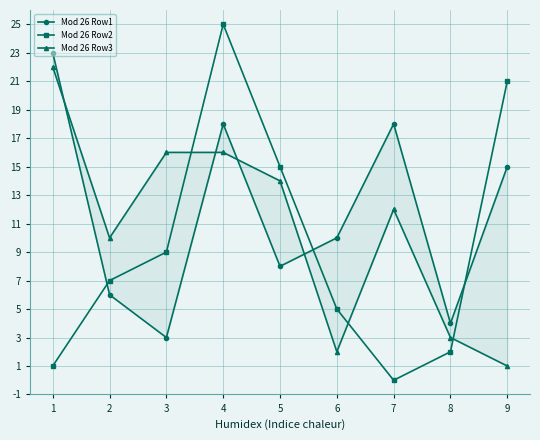

Which label corresponds to the largest value in the chart?

4